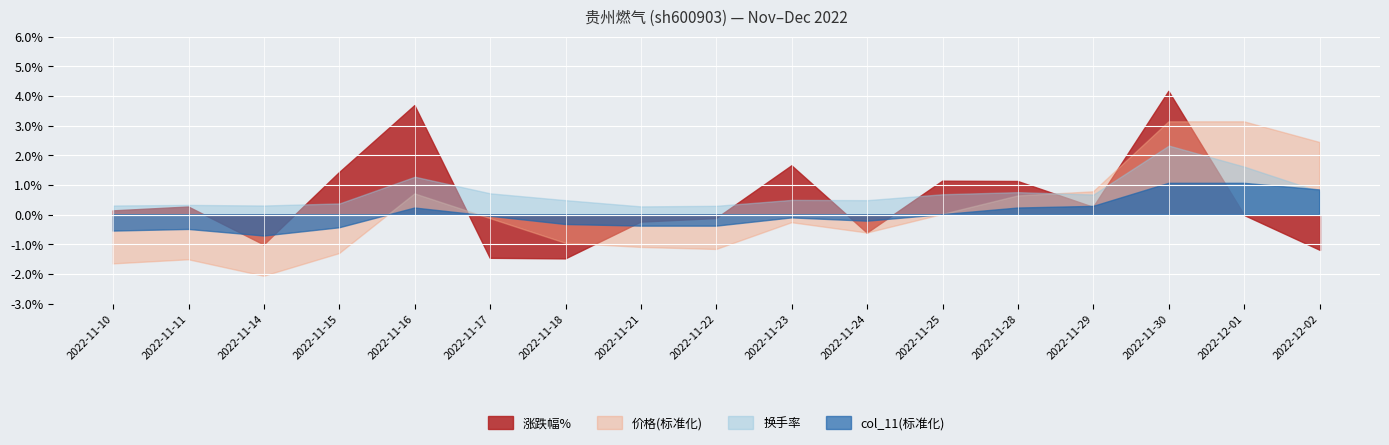

What is the label of the 11th point from the left?

2022-11-24